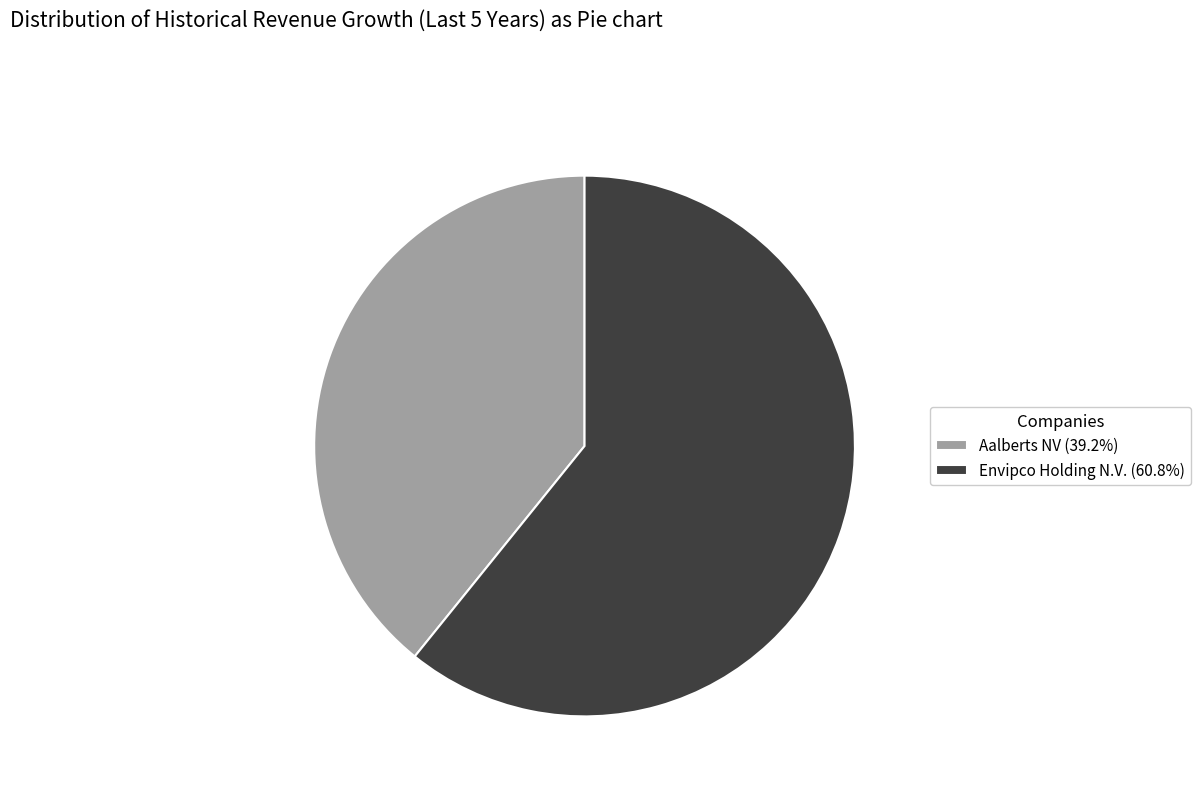

Combined, do Envipco Holding N.V. (60.8%) and Aalberts NV (39.2%) account for over 50%?

Yes